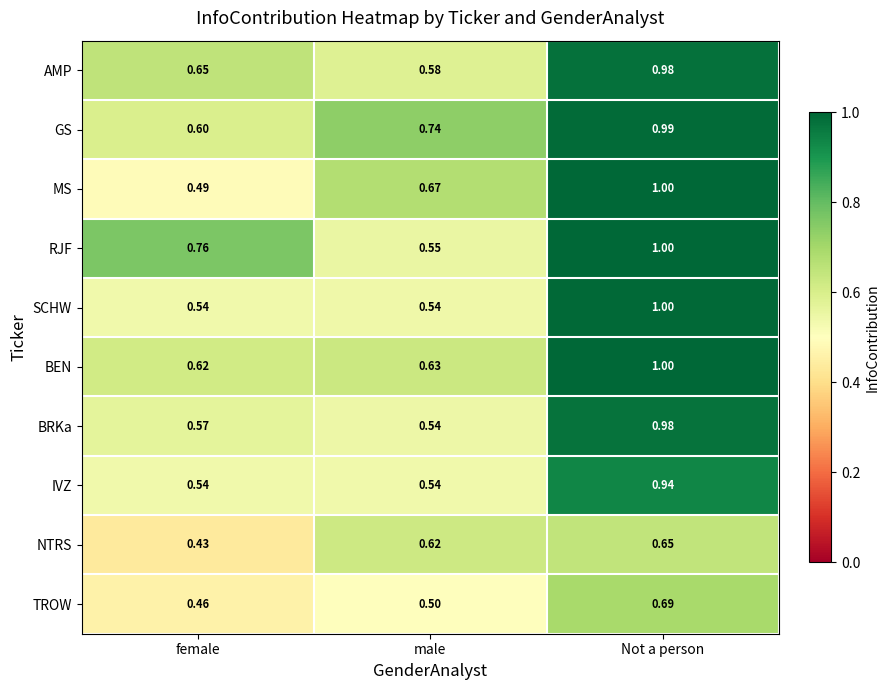

At which category is the sum across all series the highest?

Not a person